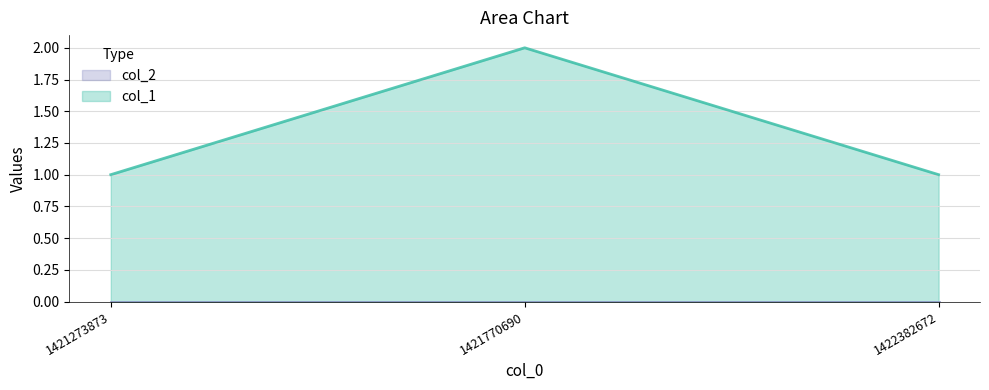

Where is the data nearest to the value 1?

1421273873